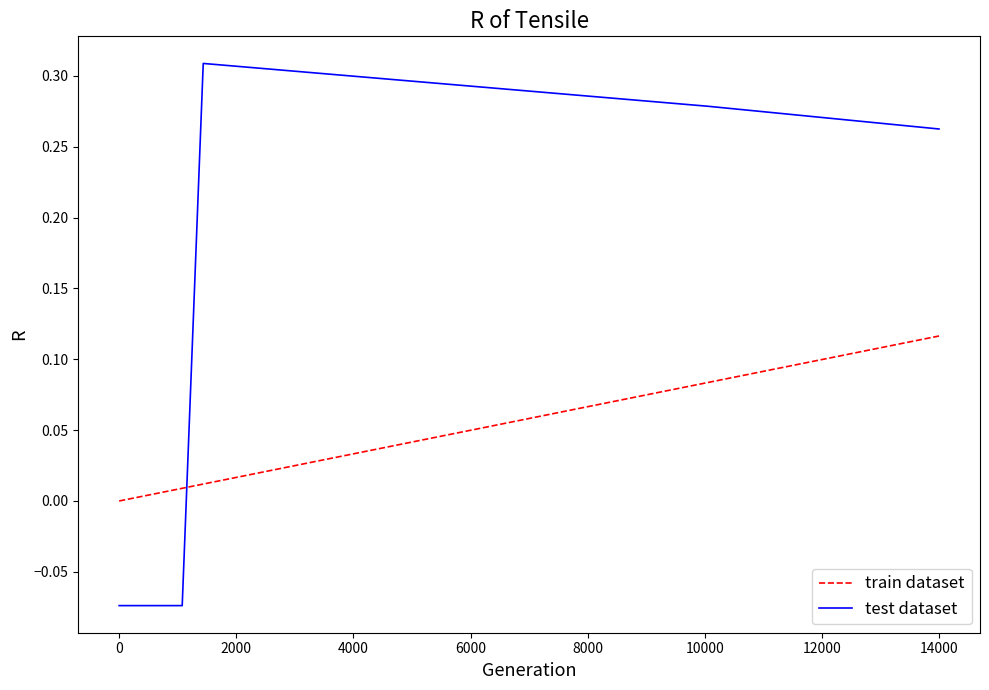

Which series has the largest total across all categories?

test dataset